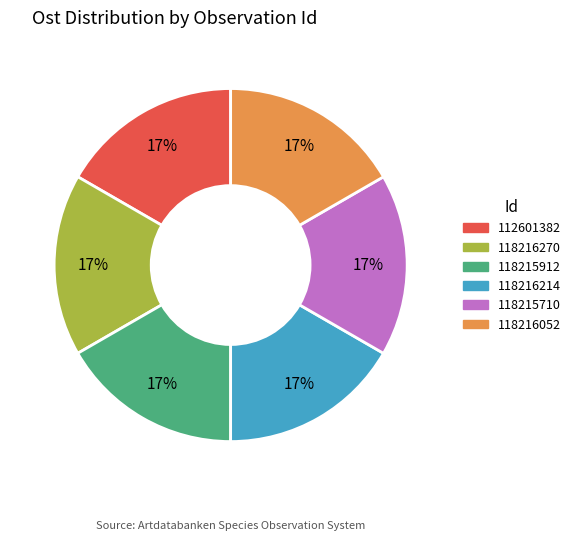

To the nearest percent, what is the average slice percentage?

17%